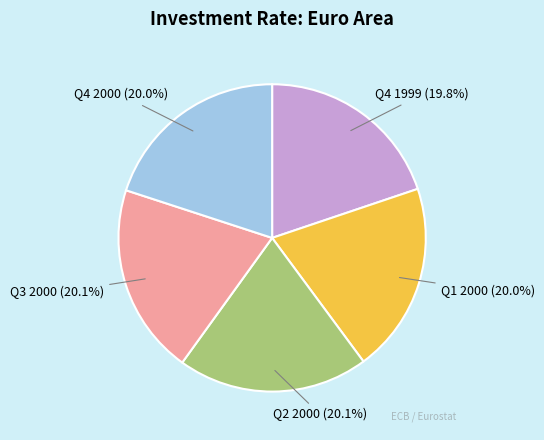

Is it true that Q4 2000 is 20% of the pie?

True